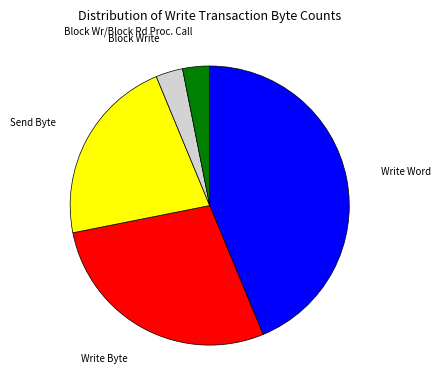

Is there a majority slice in this chart?

No